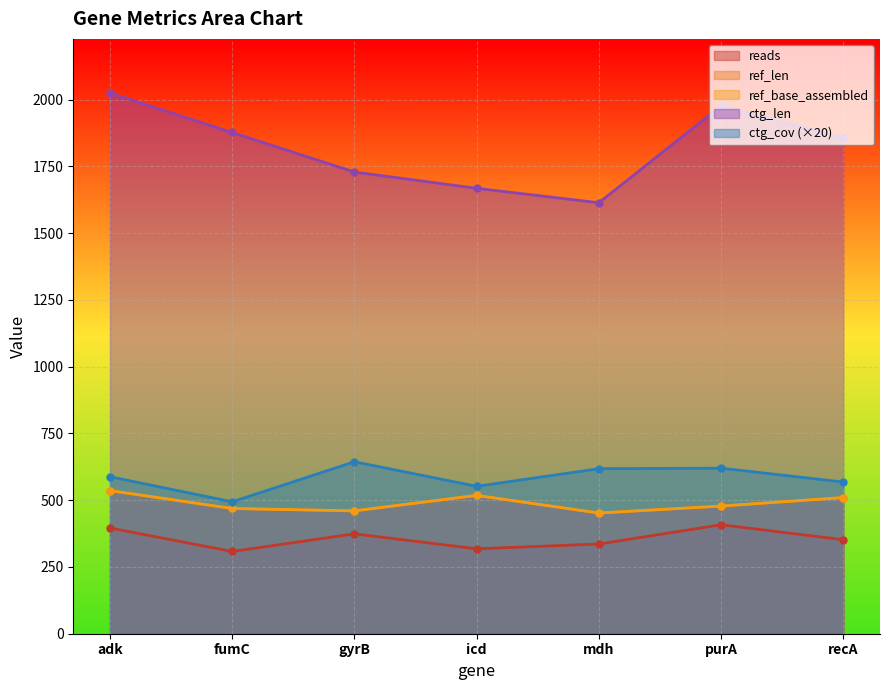

True or false: ctg_len has a value of 1877 at fumC.

True